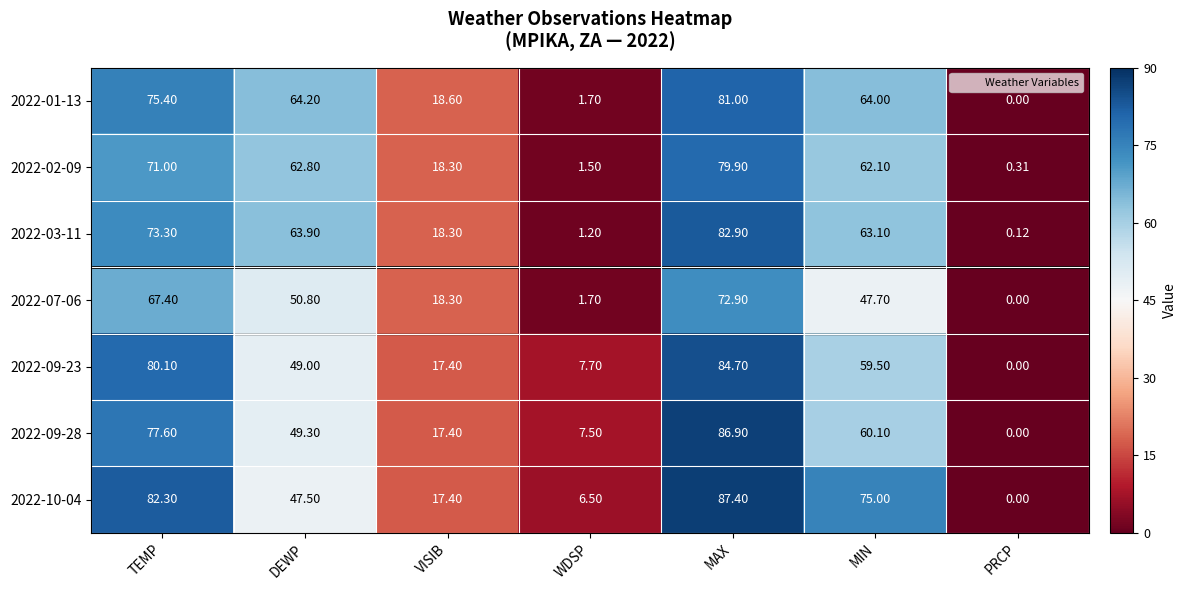

At which label is 2022-07-06 closest to 36?

MIN